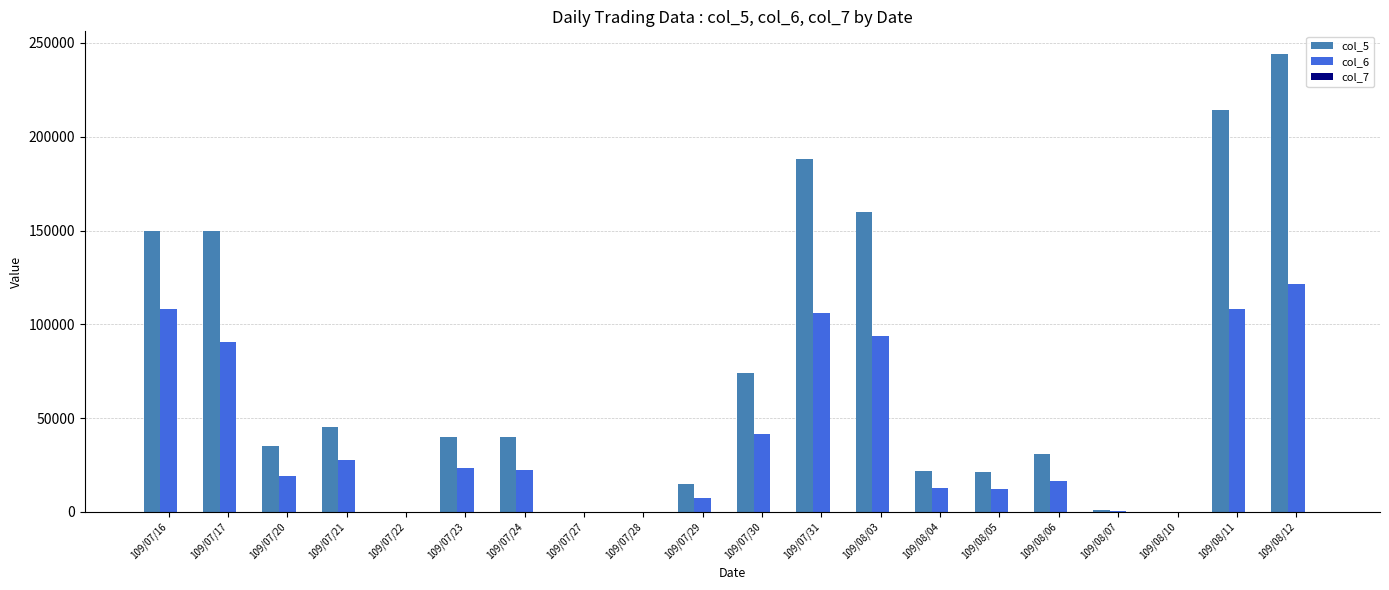

At which label does col_5 reach its peak?

109/08/12